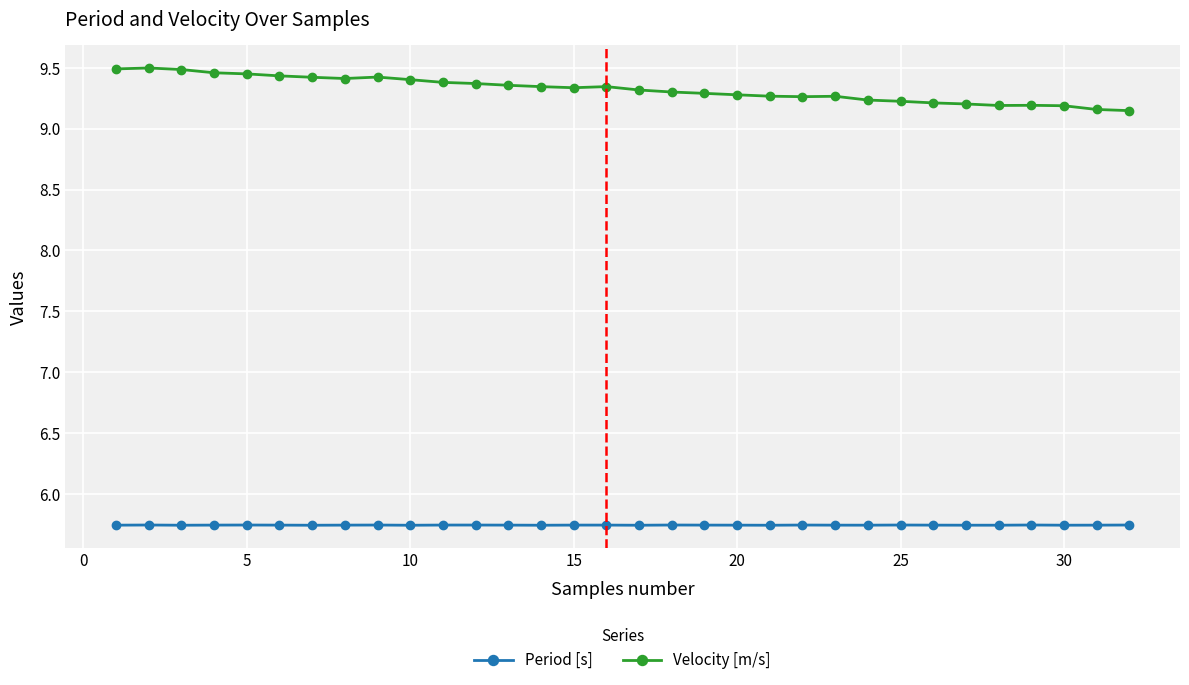

Rank the series by their maximum value, from lowest to highest.

Period [s], Velocity [m/s]